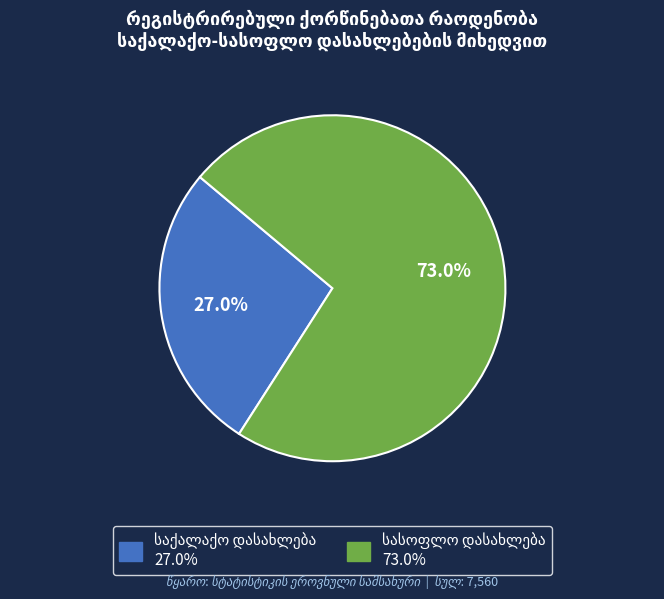

To the nearest percent, what is the difference between the largest and smallest slice percentages?

46%